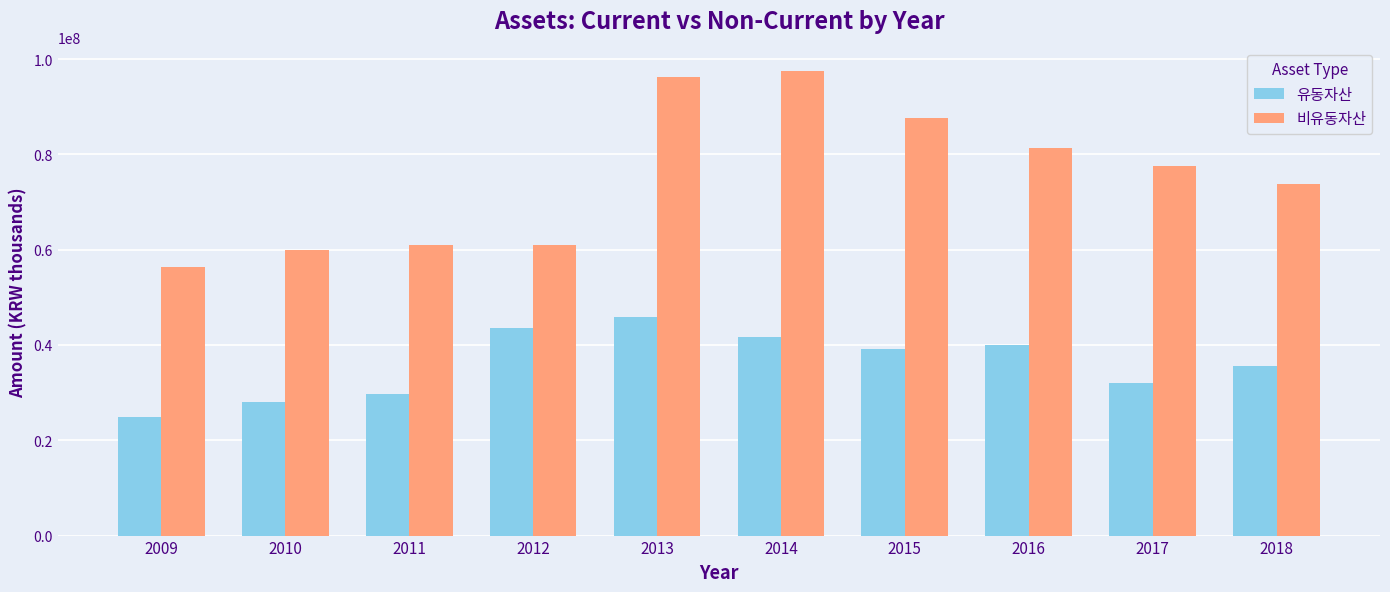

At which label does 유동자산 reach its peak?

2013